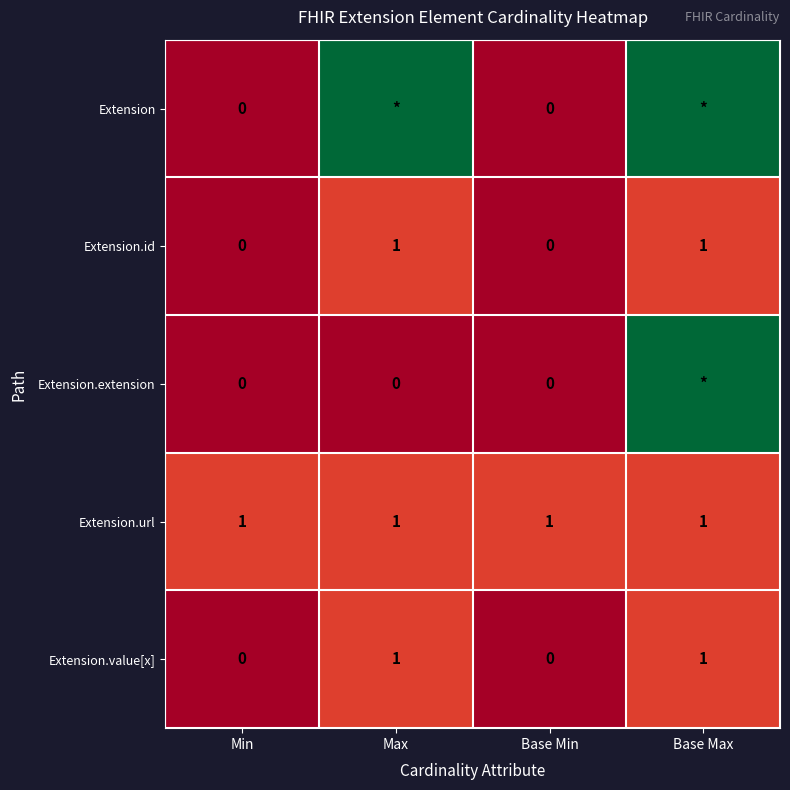

The value of Extension.value[x] at Max is 2. True or false?

False